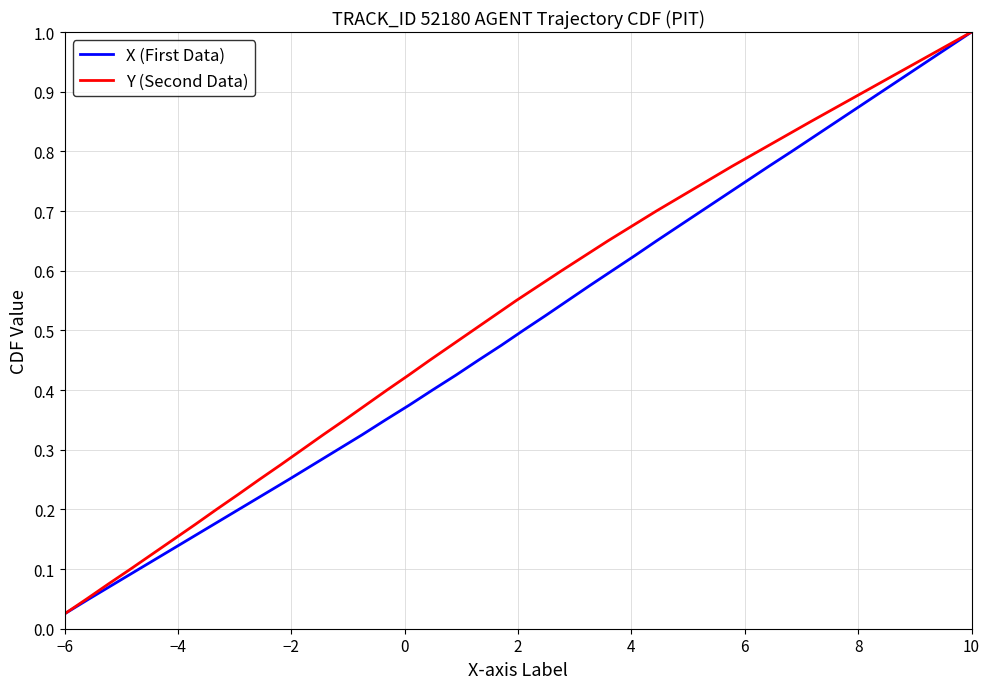

Where is Y (Second Data) nearest to the value 0?

−6